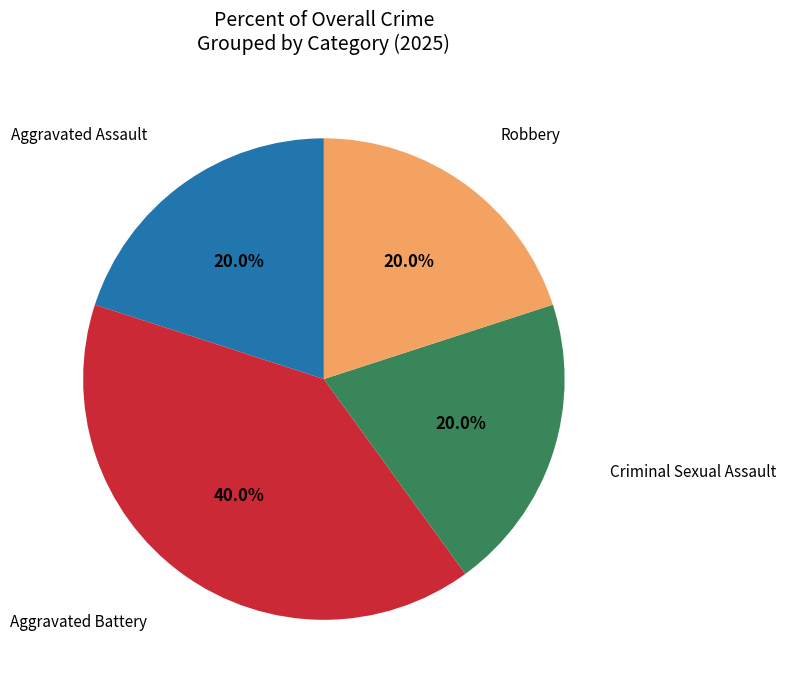

Is there a majority slice in this chart?

No